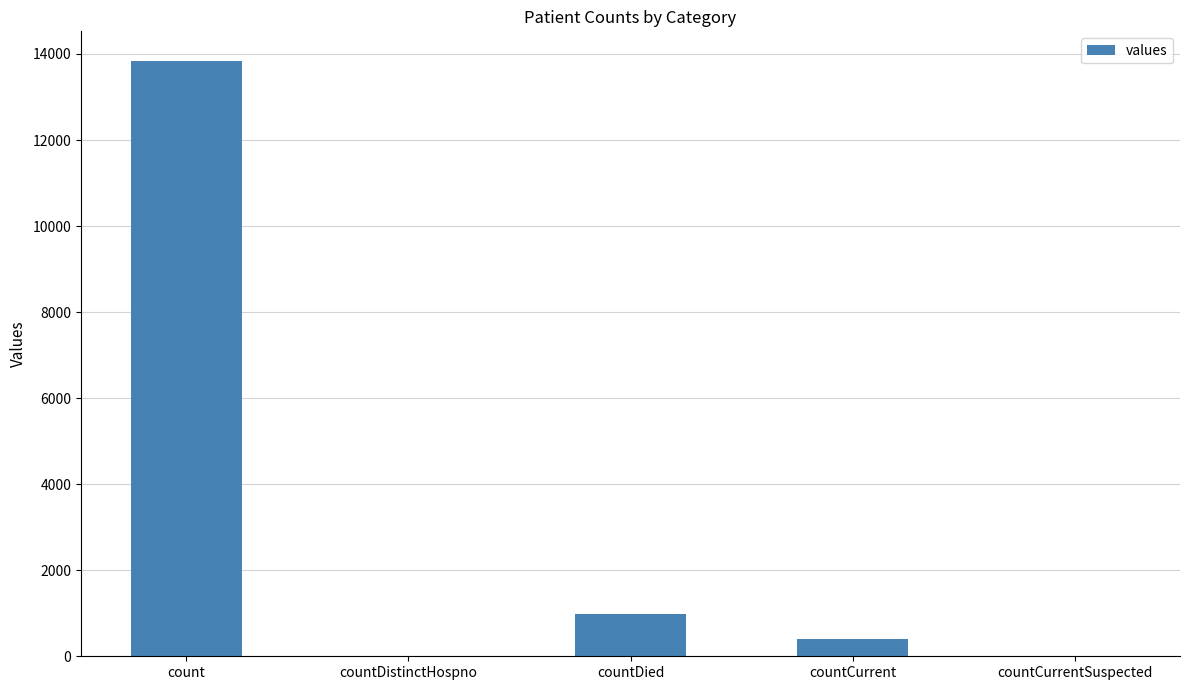

Is it true that the value at countCurrentSuspected is -7641?

False